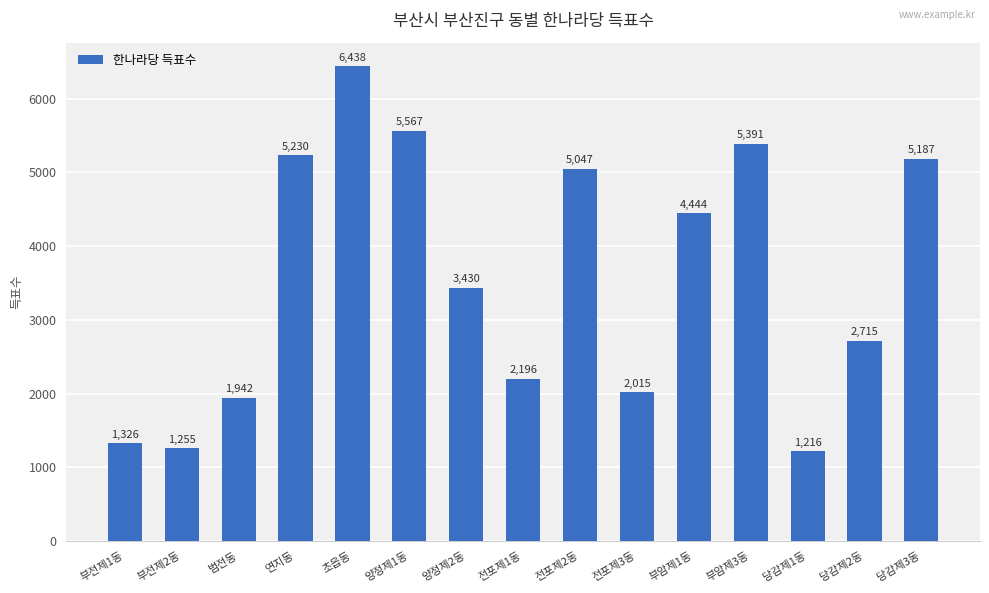

True or false: the data shows 5391 at 부암제3동.

True